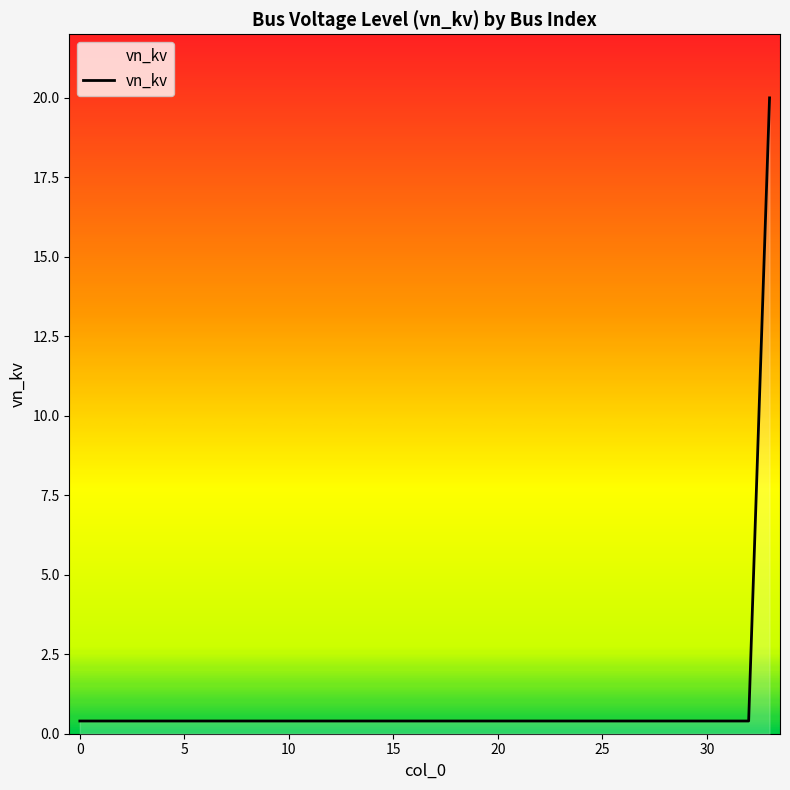

What is the greatest value displayed?

20.0